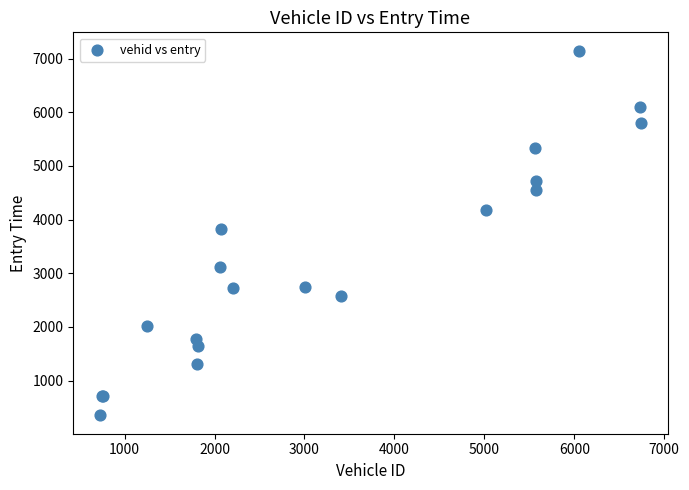

What Y value in the scatter plot is closest to 3749?

3826.6